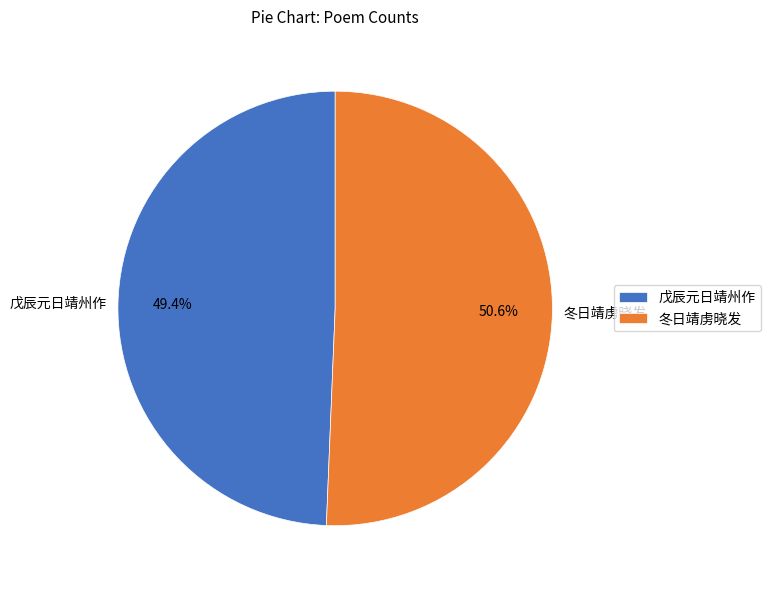

The 冬日靖虏晓发 slice represents 58% of the pie. True or false?

False